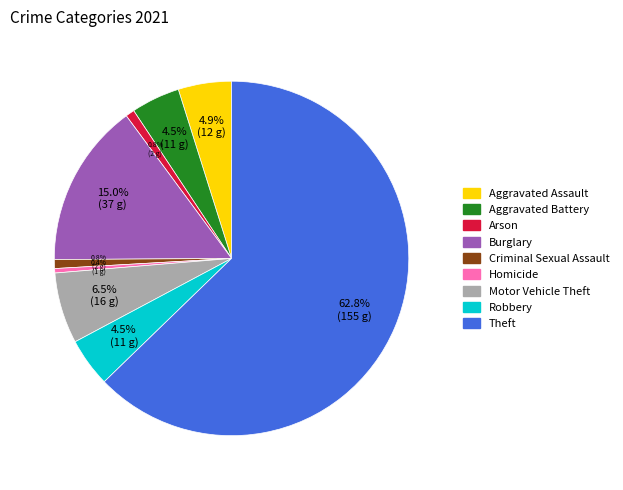

Which slice is the largest?

Theft